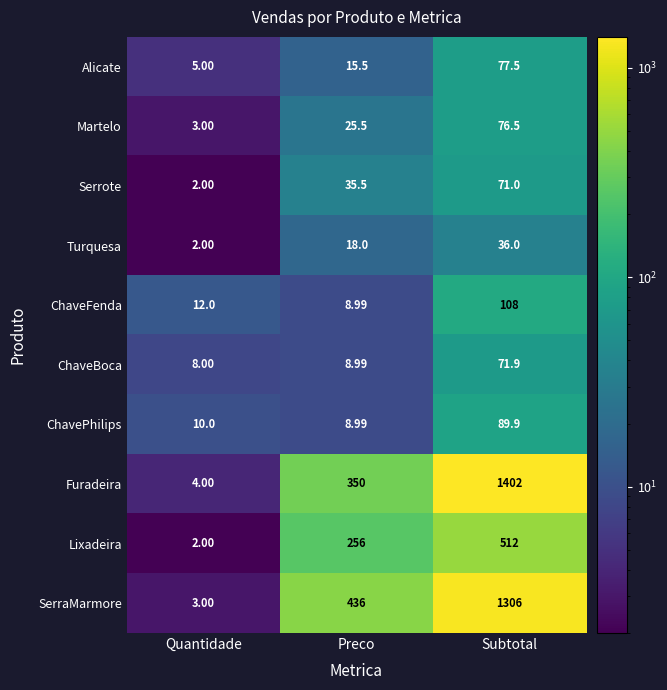

At which label does ChavePhilips reach its minimum?

Preco